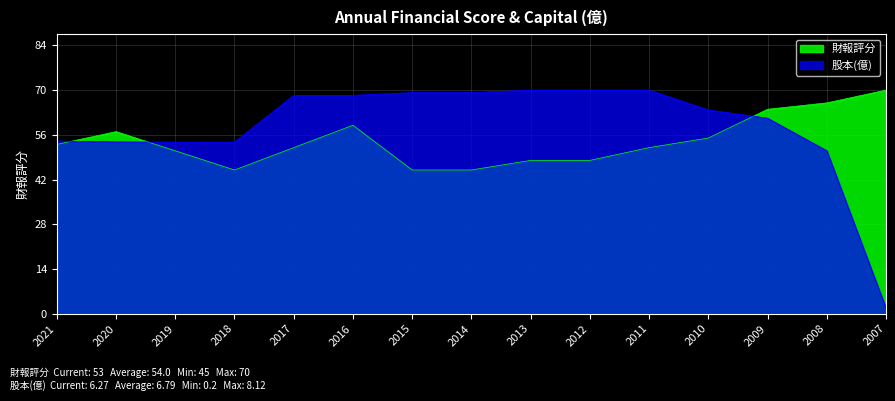

Does the chart have visible grid lines?

Yes